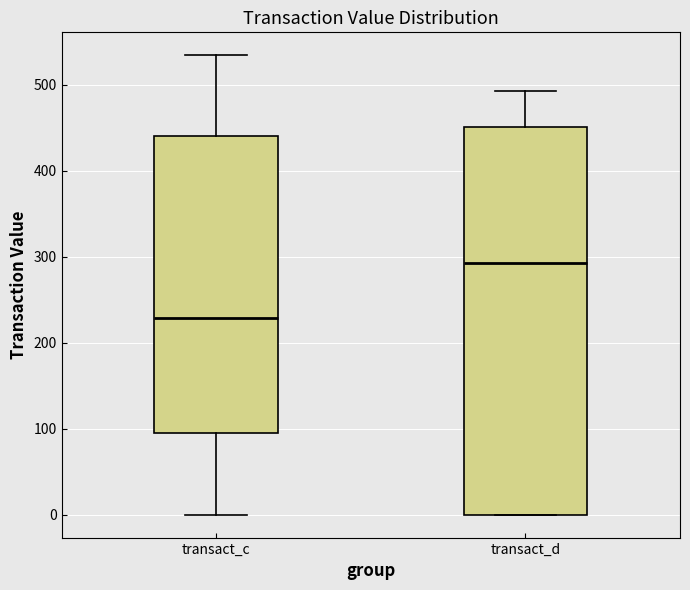

Which box's median line is the lowest?

transact_c